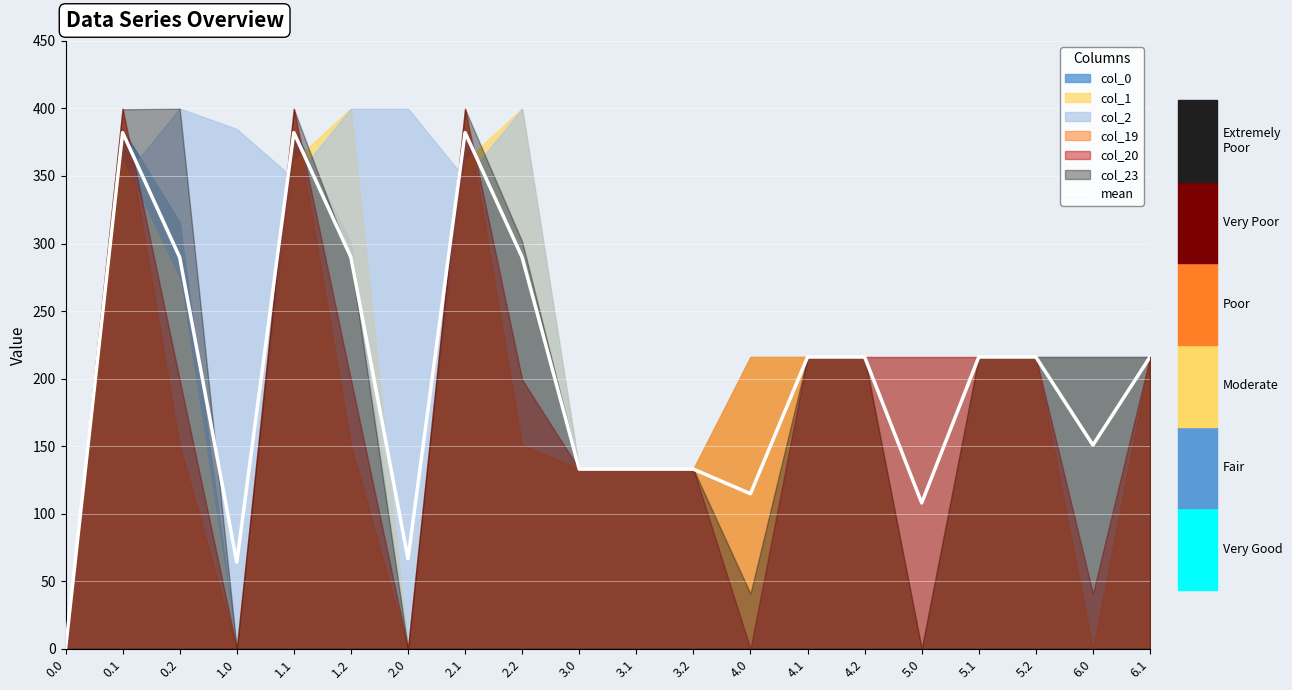

List the labels in order of value, largest first.

0.1, 1.1, 2.1, 1.2, 2.2, 0.2, 4.1, 4.2, 6.1, 5.1, 5.2, 6.0, 3.0, 3.1, 3.2, 4.0, 5.0, 2.0, 1.0, 0.0